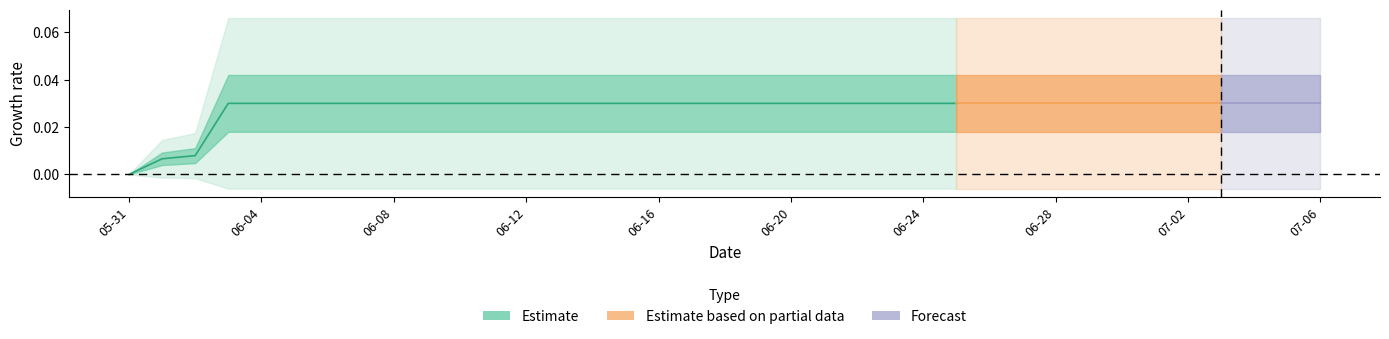

How many data points does each series have?

26